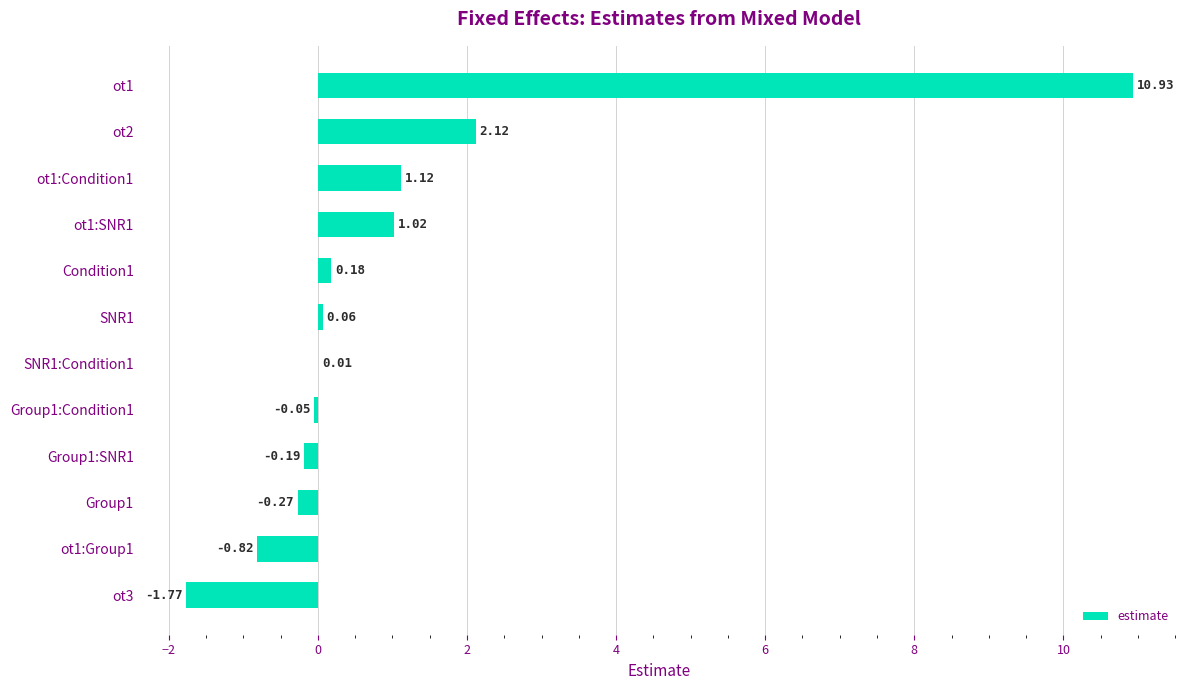

What is the change in value from SNR1 to ot1:Group1?

-0.9